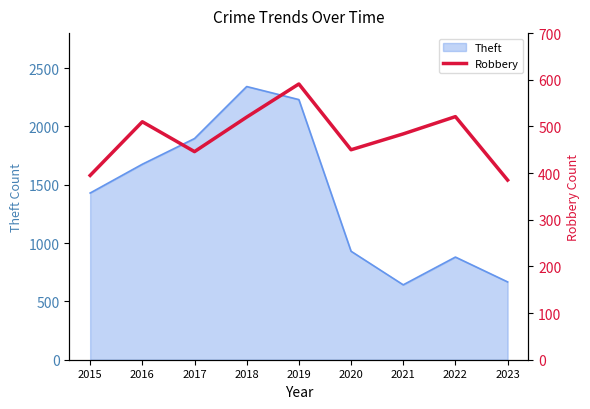

Which label corresponds to the largest value in the chart?

2019